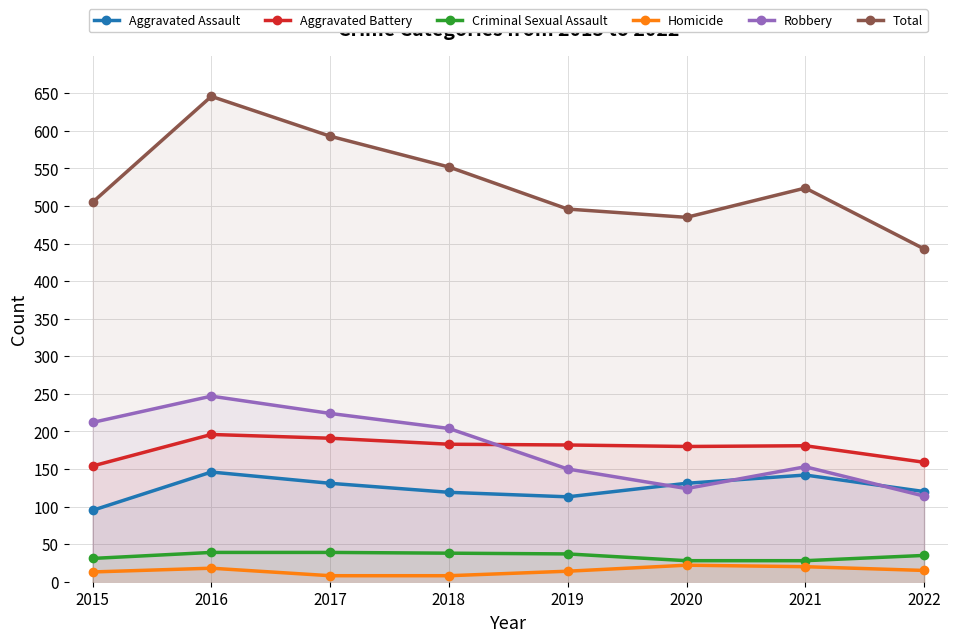

What is the value of the Aggravated Battery point at the 4th from the left?

183